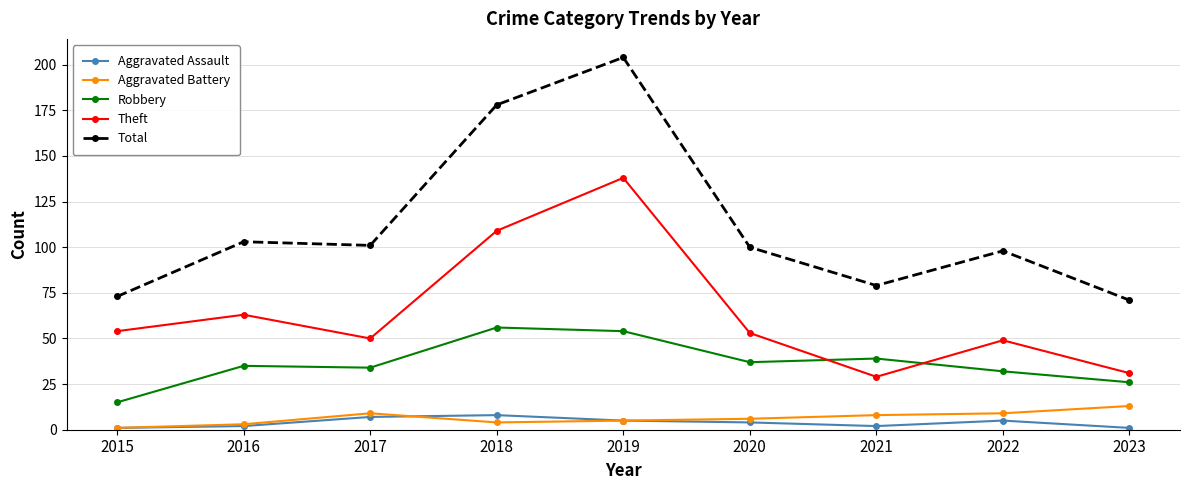

The Total series shows 101 at 2017. True or false?

True